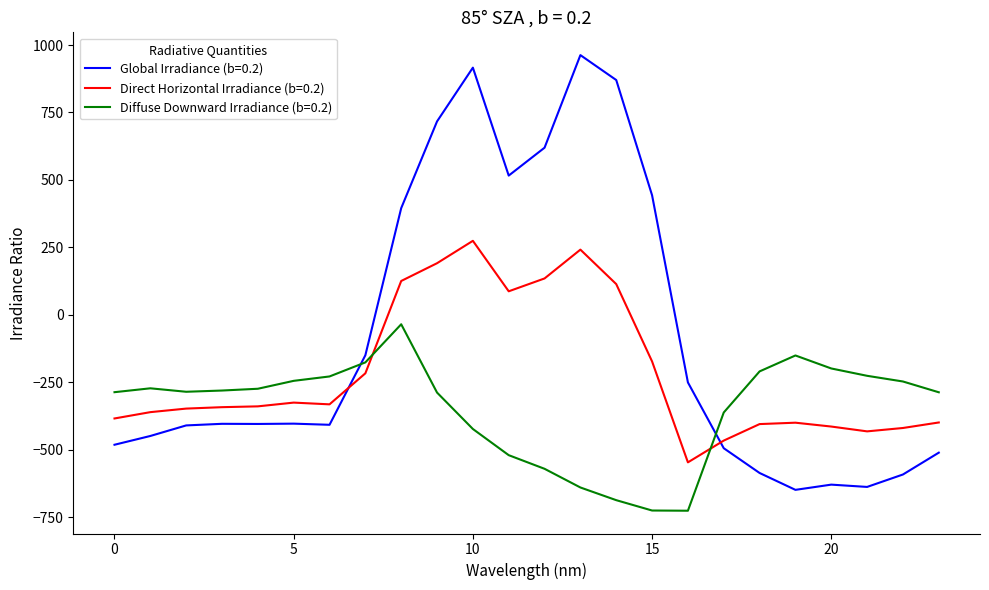

How many intersections are there between Global Irradiance (b=0.2) and Diffuse Downward Irradiance (b=0.2)?

2